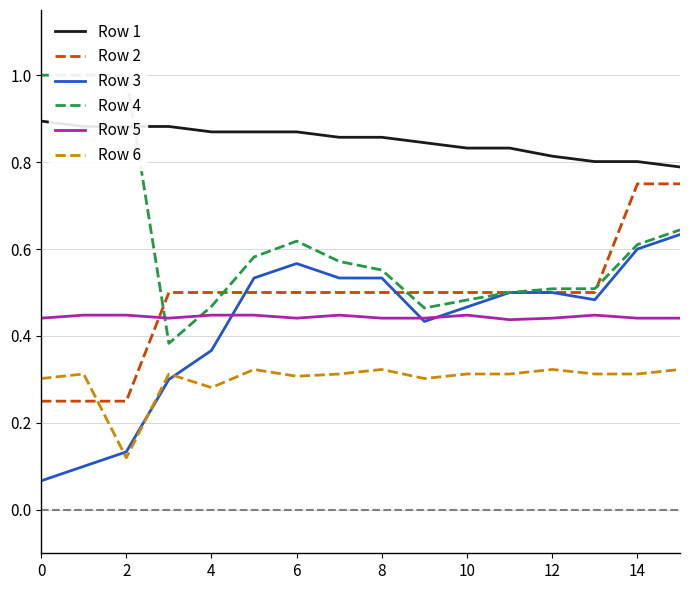

True or false: Row 6 and Row 5 cross at least once.

False